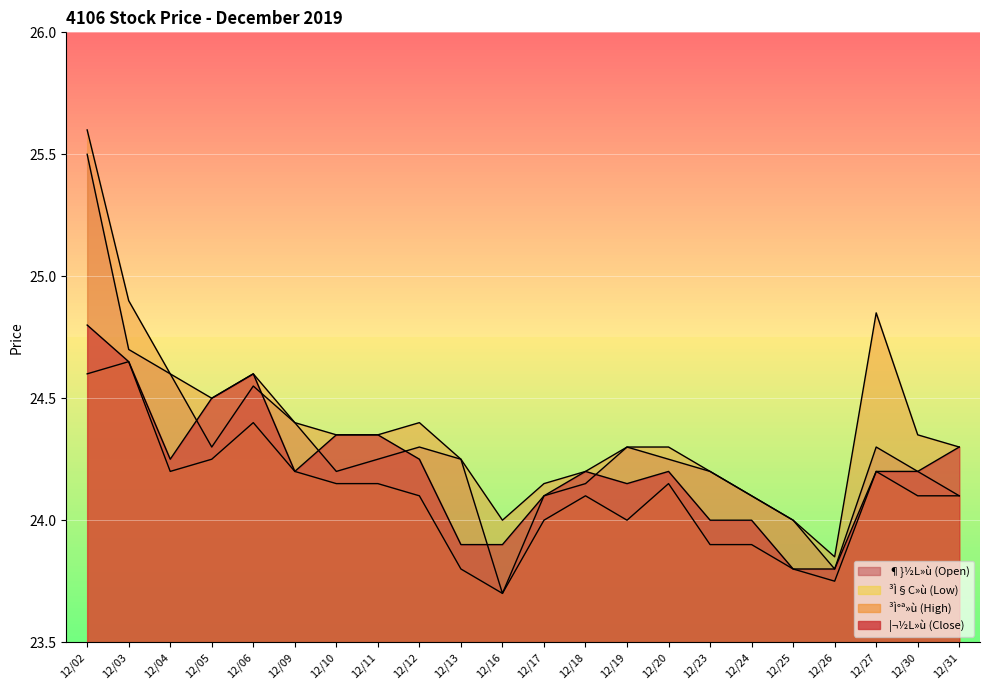

Which series has the largest total across all categories?

³Ì°ª»ù (High)